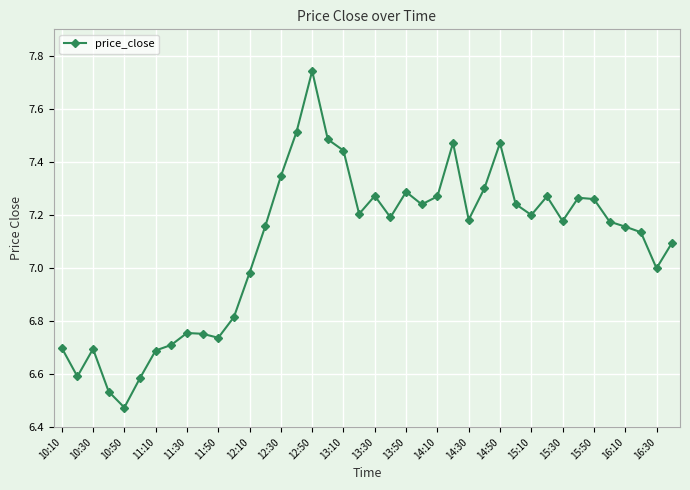

What is the difference between the maximum and minimum values?

1.3